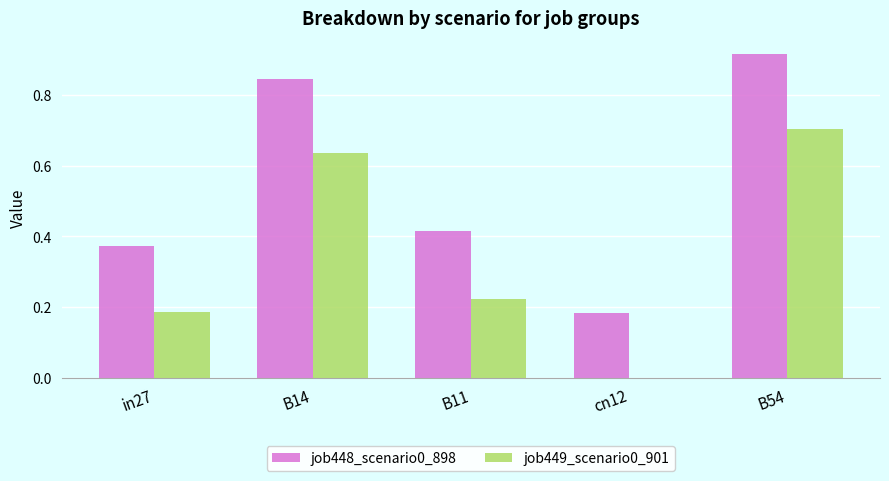

The job448_scenario0_898 series shows 0.1 at in27. True or false?

False